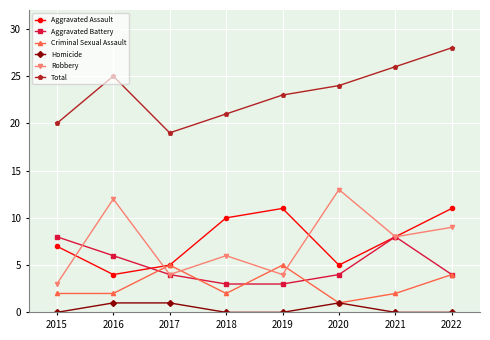

How many Total values are between 21 and 26?

5